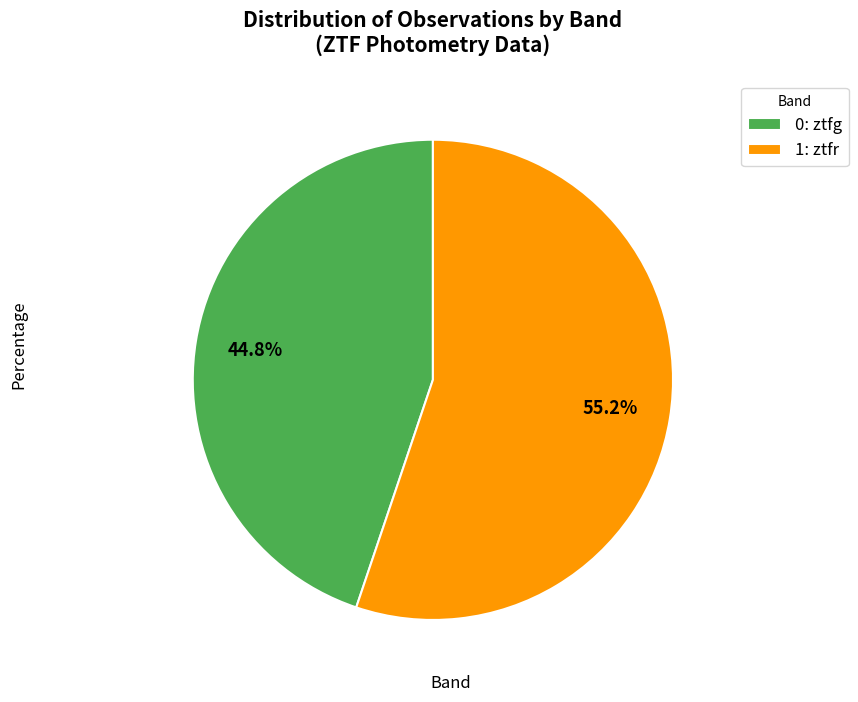

Which has a higher value, 0: ztfg or 1: ztfr?

1: ztfr